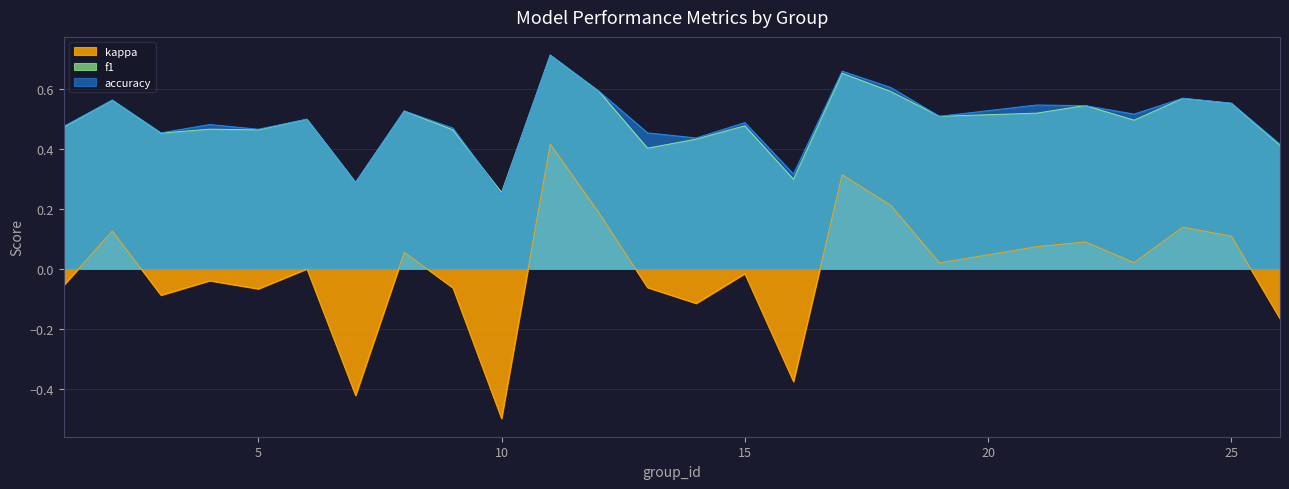

Reading left to right, transcribe all the data shown in this chart.

f1: 0.5	0.6	0.5	0.5	0.5	0.5	0.3	0.5	0.5	0.3	0.7	0.6	0.4	0.4	0.5	0.3	0.7	0.6	0.5	0.5	0.5	0.5	0.6	0.6	0.4
accuracy: 0.5	0.6	0.5	0.5	0.5	0.5	0.3	0.5	0.5	0.2	0.7	0.6	0.5	0.4	0.5	0.3	0.7	0.6	0.5	0.5	0.5	0.5	0.6	0.6	0.4
kappa: -0.1	0.1	-0.1	-0.0	-0.1	0.0	-0.4	0.1	-0.1	-0.5	0.4	0.2	-0.1	-0.1	-0.0	-0.4	0.3	0.2	0.0	0.1	0.1	0.0	0.1	0.1	-0.2